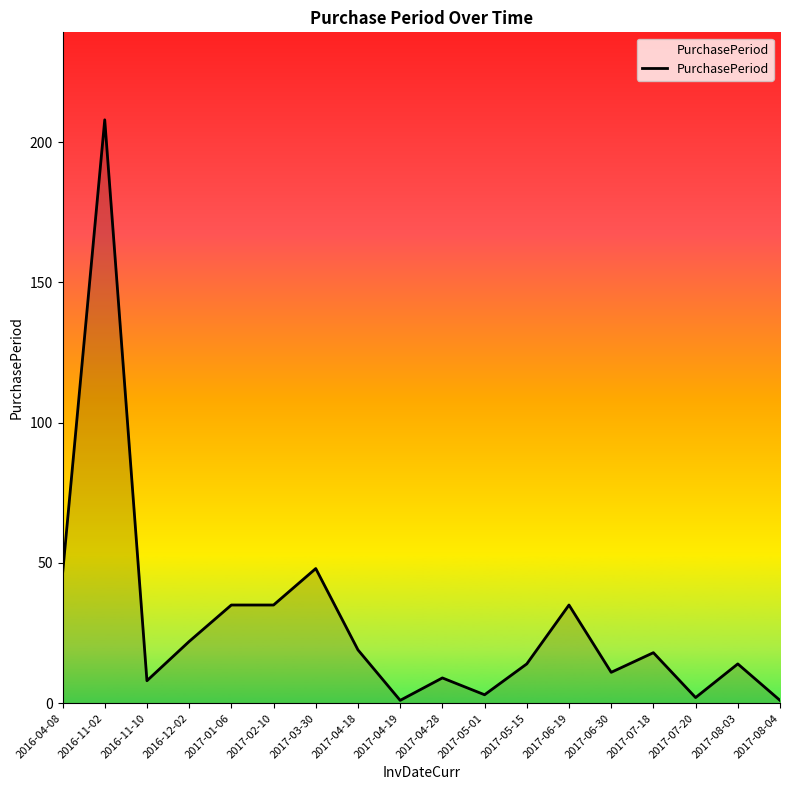

Does the chart have visible grid lines?

No